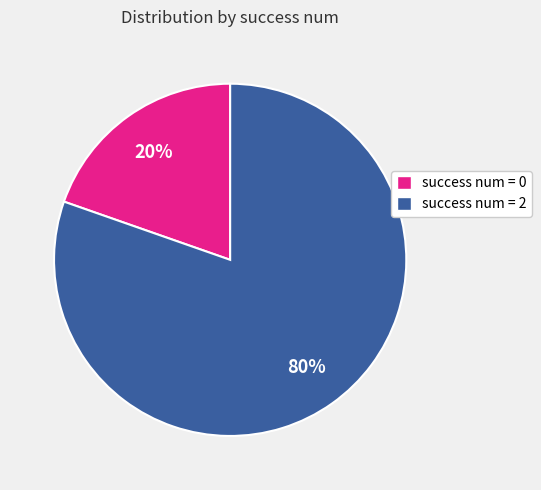

What is the largest slice in the pie chart?

success num = 2